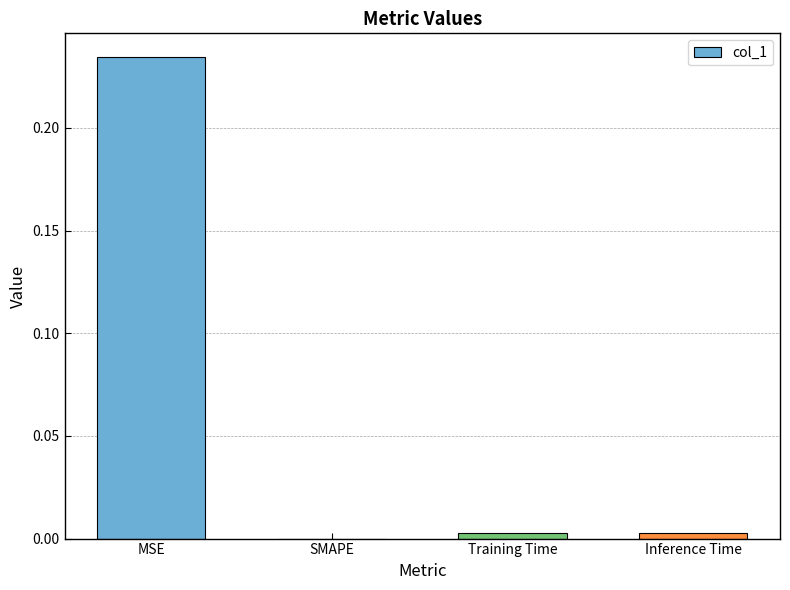

At which category does the chart reach its peak across all series?

MSE